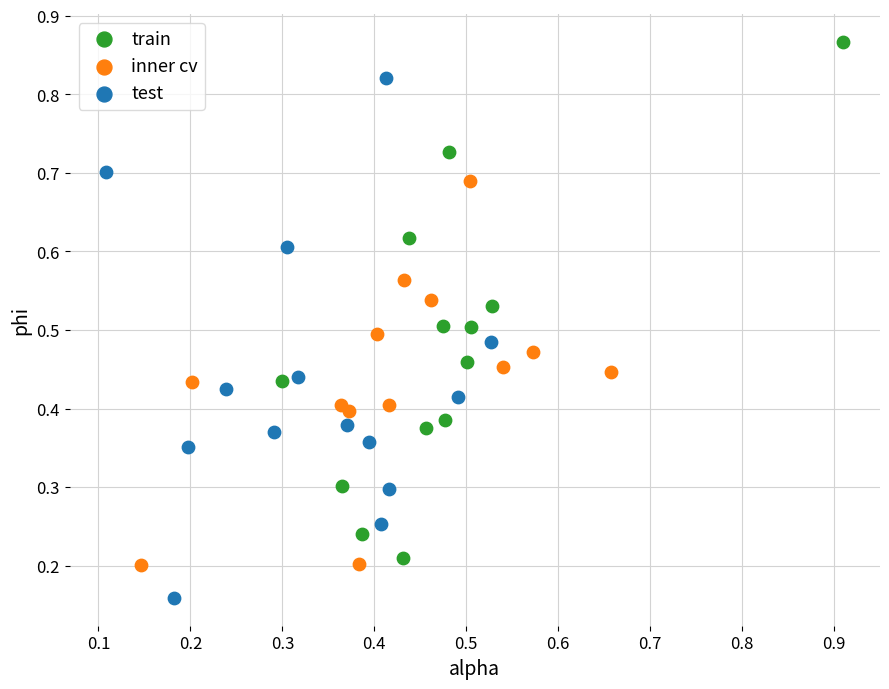

Which series reaches the minimum Y coordinate?

test